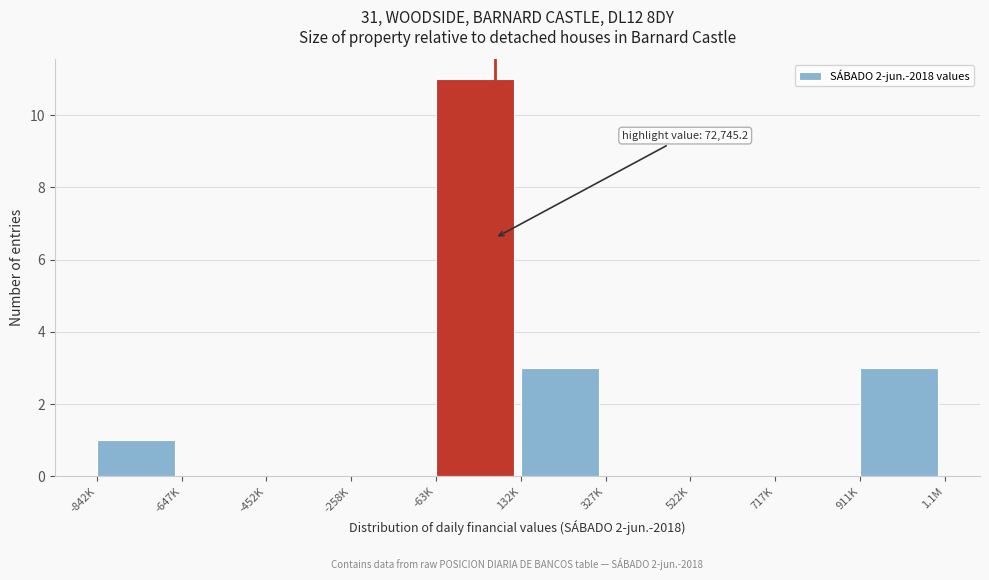

Reading left to right, list all the values displayed in this chart.

-842K=1	-647K=0	-452K=0	-258K=0	-63K=11	132K=3	327K=0	522K=0	717K=0	911K=3